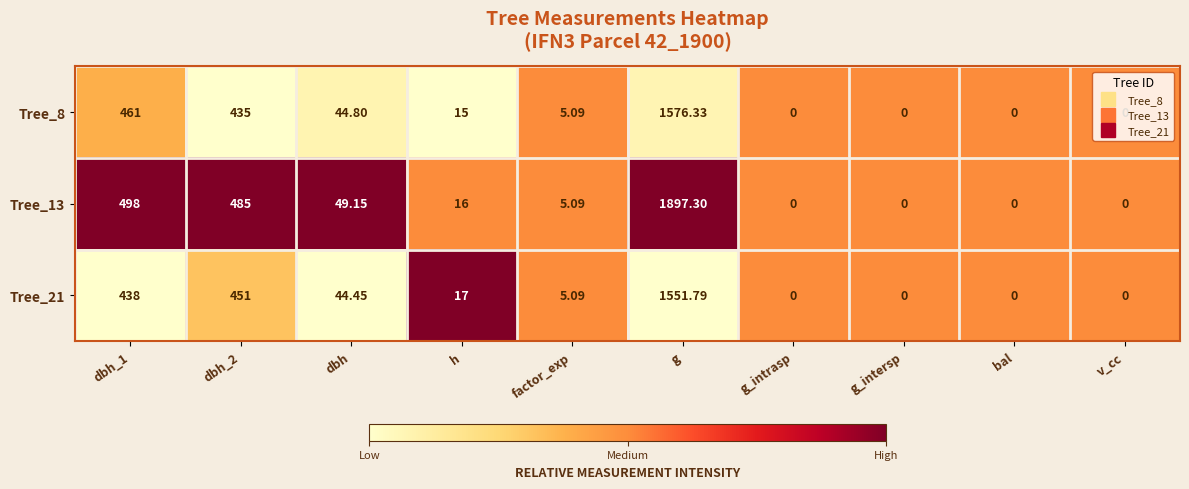

At which category is the sum across all series the highest?

g